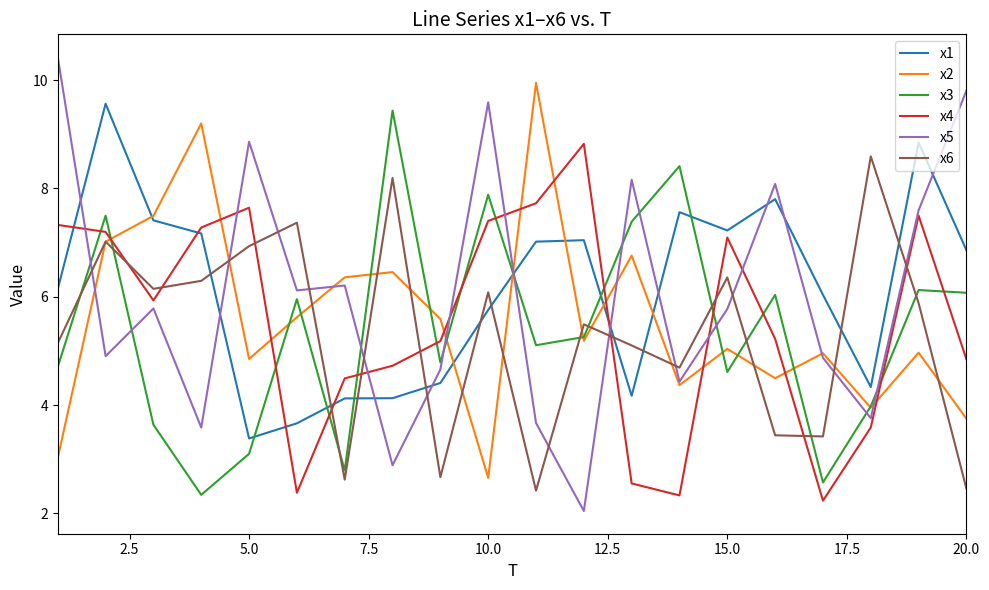

True or false: x6 and x3 intersect in this chart.

True